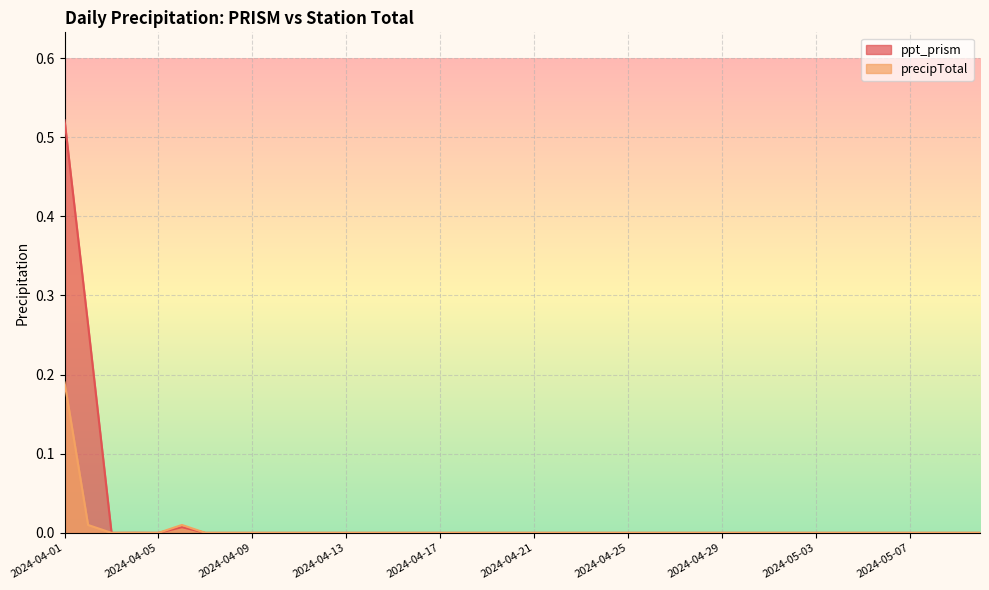

What is the difference between the maximum and minimum values in the ppt_prism series?

0.5